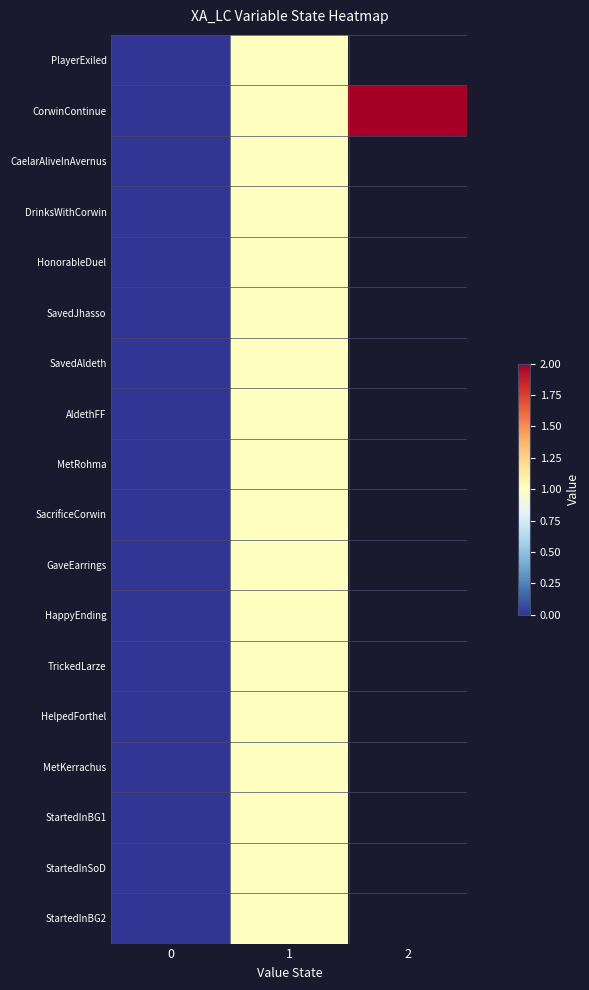

At how many categories does at least one series exceed 0?

2